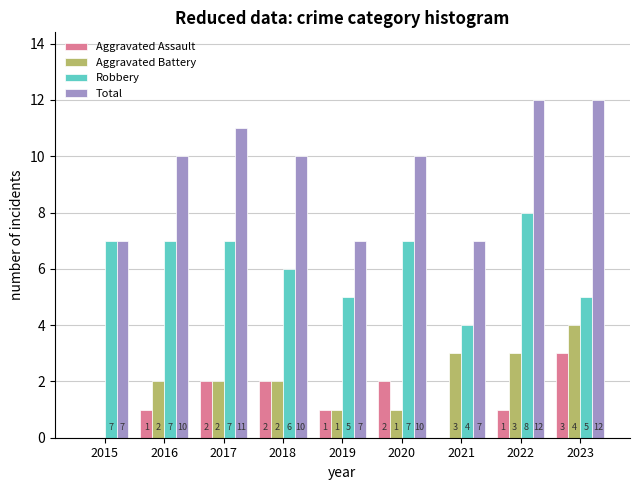

Reading right to left, list all the values displayed in this chart.

Aggravated Assault: 3	1	0	2	1	2	2	1	0
Aggravated Battery: 4	3	3	1	1	2	2	2	0
Robbery: 5	8	4	7	5	6	7	7	7
Total: 12	12	7	10	7	10	11	10	7